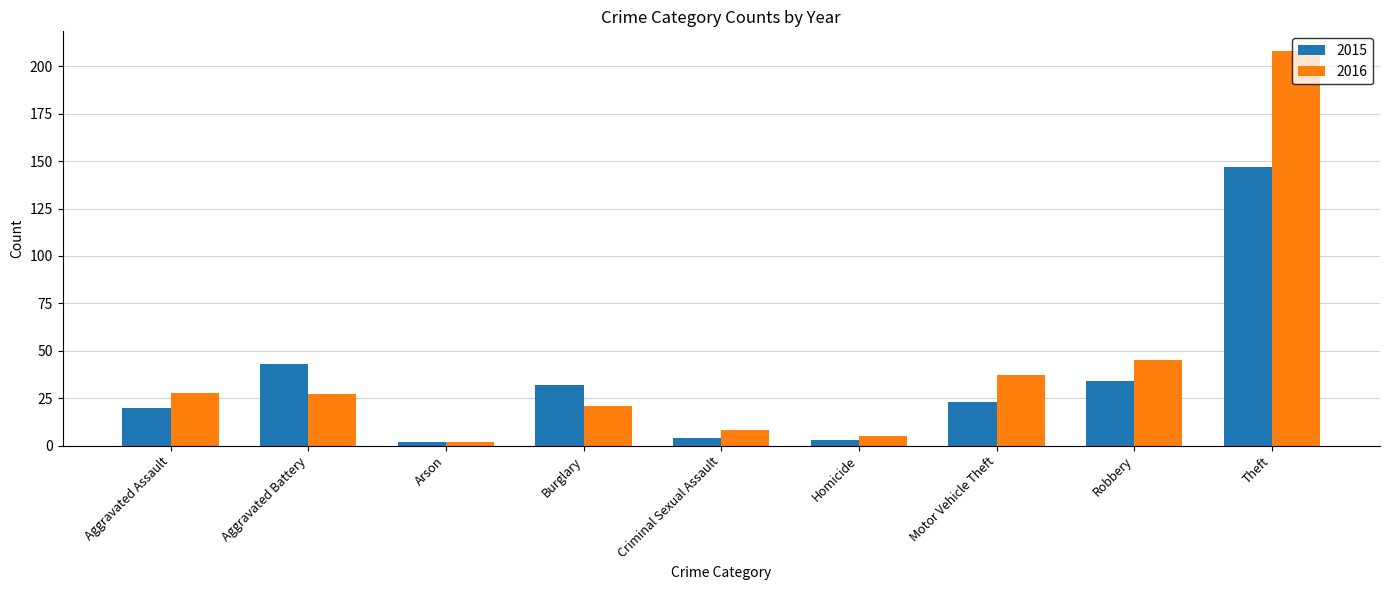

Rank the series by their average value, from lowest to highest.

2015, 2016